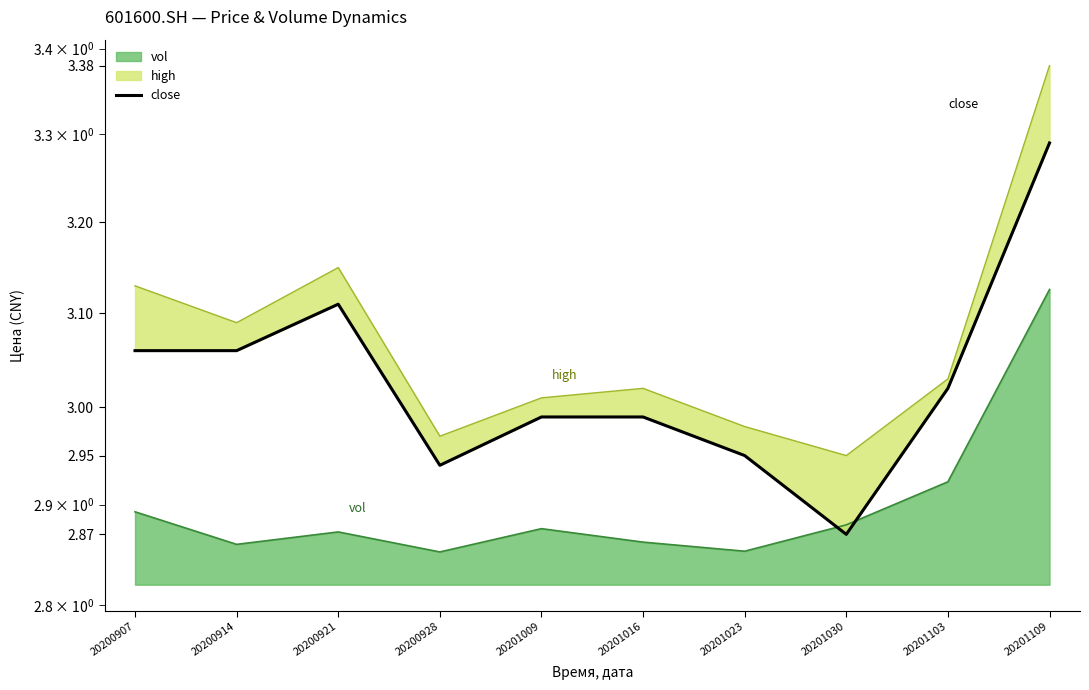

Reading left to right, extract all data points from this chart.

20200907=3.1	20200914=3.1	20200921=3.1	20200928=2.9	20201009=3.0	20201016=3.0	20201023=3.0	20201030=2.9	20201103=3.0	20201109=3.3